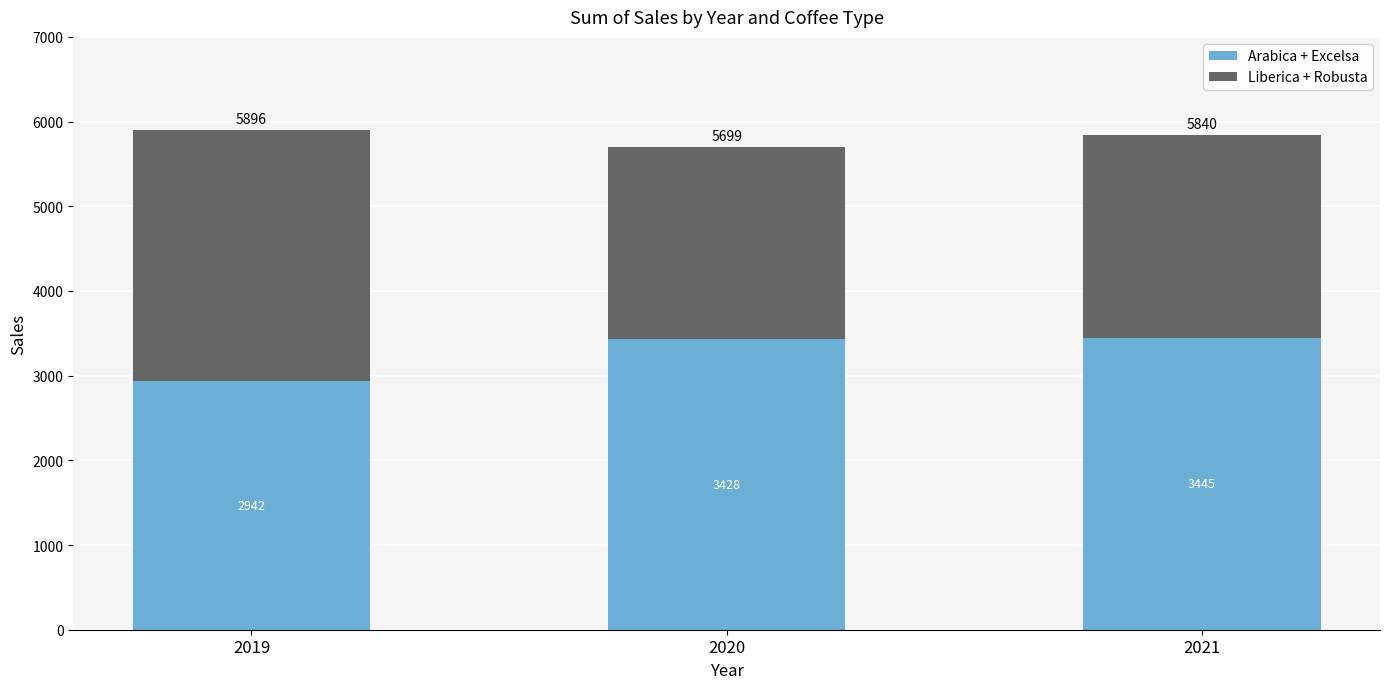

At which category is the sum across all series the highest?

2019